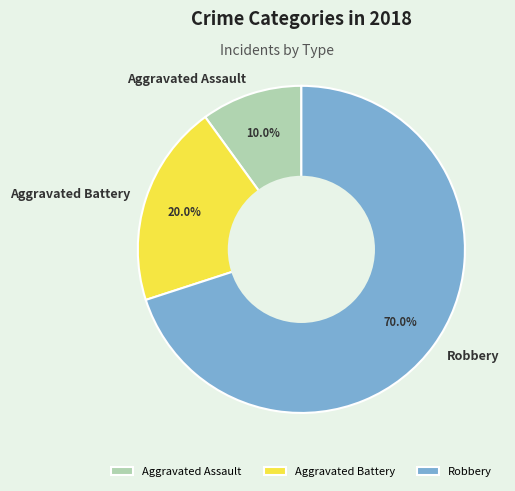

Approximately how many times larger is the value at Robbery compared to Aggravated Battery?

3.5